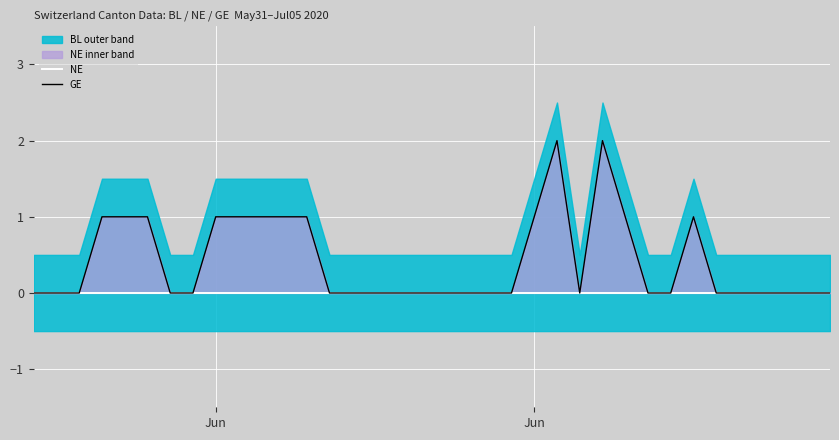

True or false: GE and NE intersect in this chart.

False